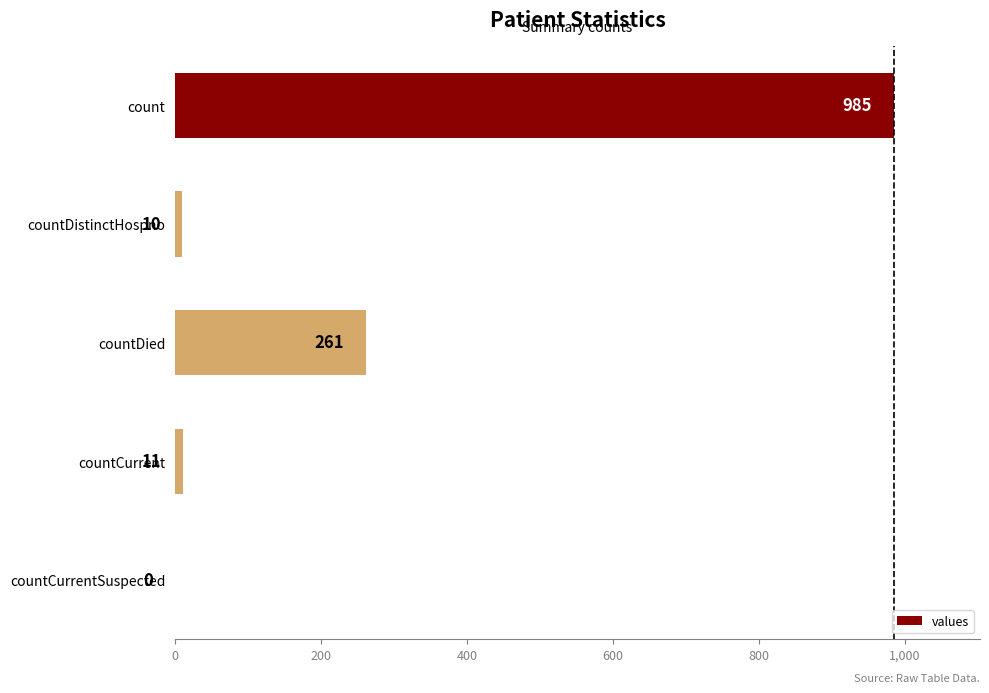

At which category does the chart reach its peak across all series?

count